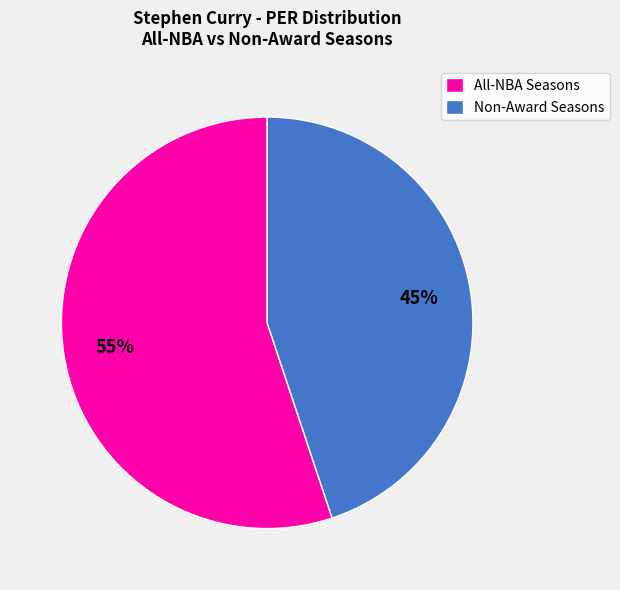

Does any single category account for the majority?

Yes